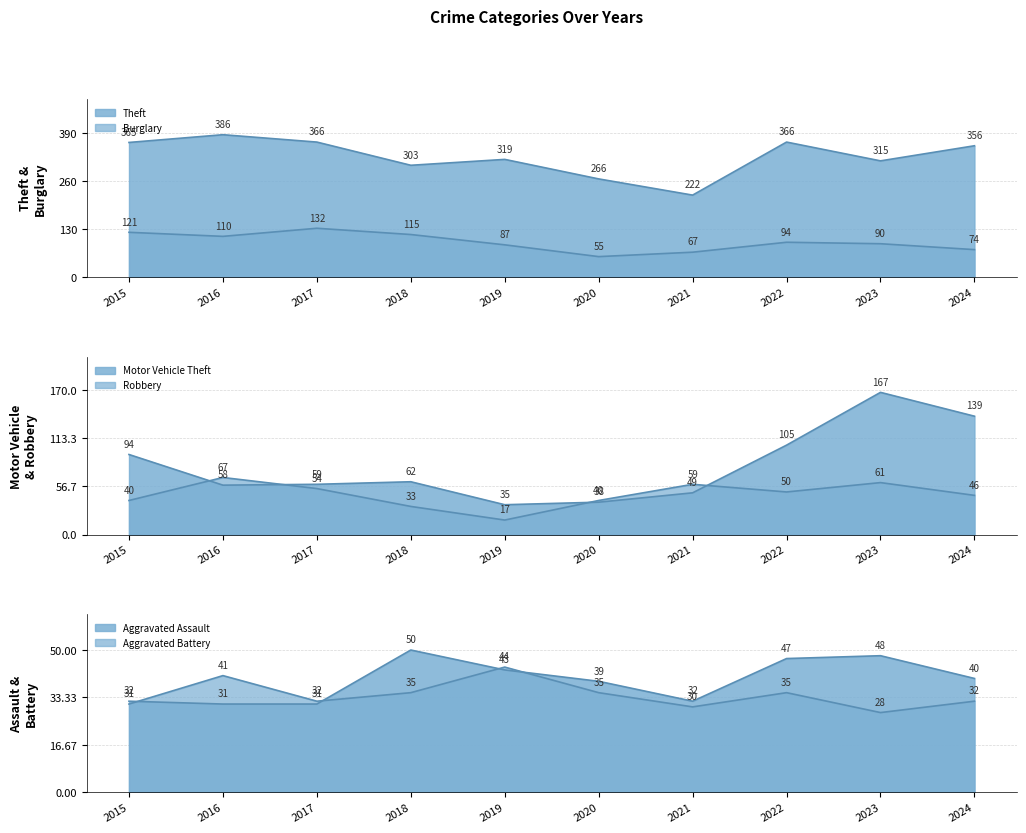

Between 2015 and 2023, which is larger?

2015